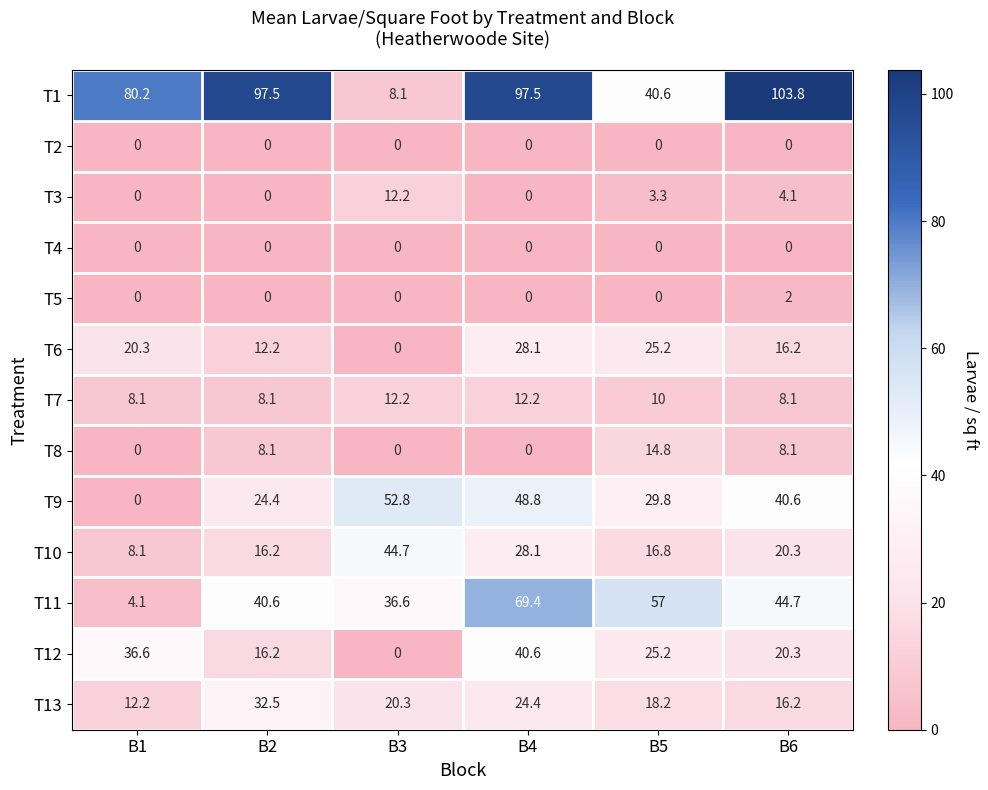

What value does the T12 series have at B5?

25.2